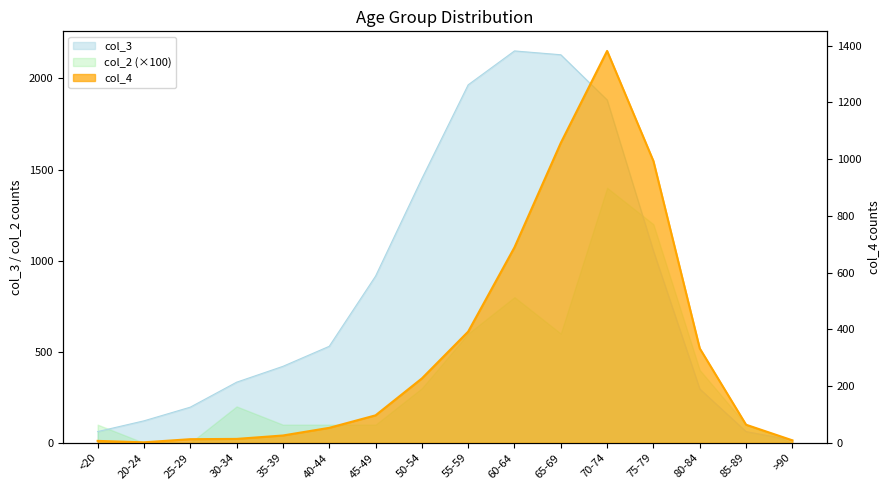

The value of col_4 at >90 is 9. True or false?

True